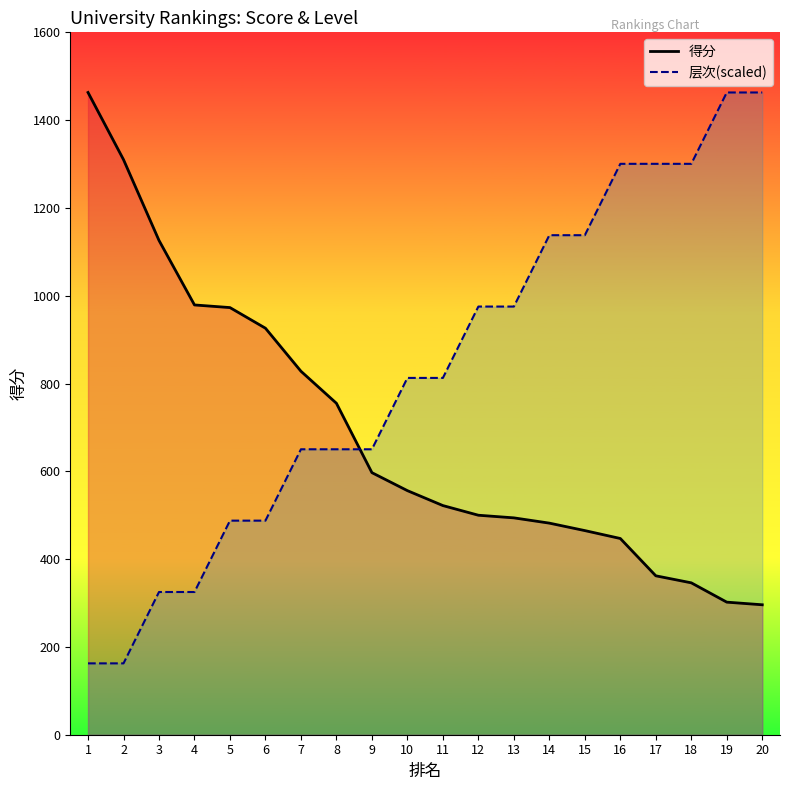

What is the value of the 层次 point at the 1st from the left?

162.6